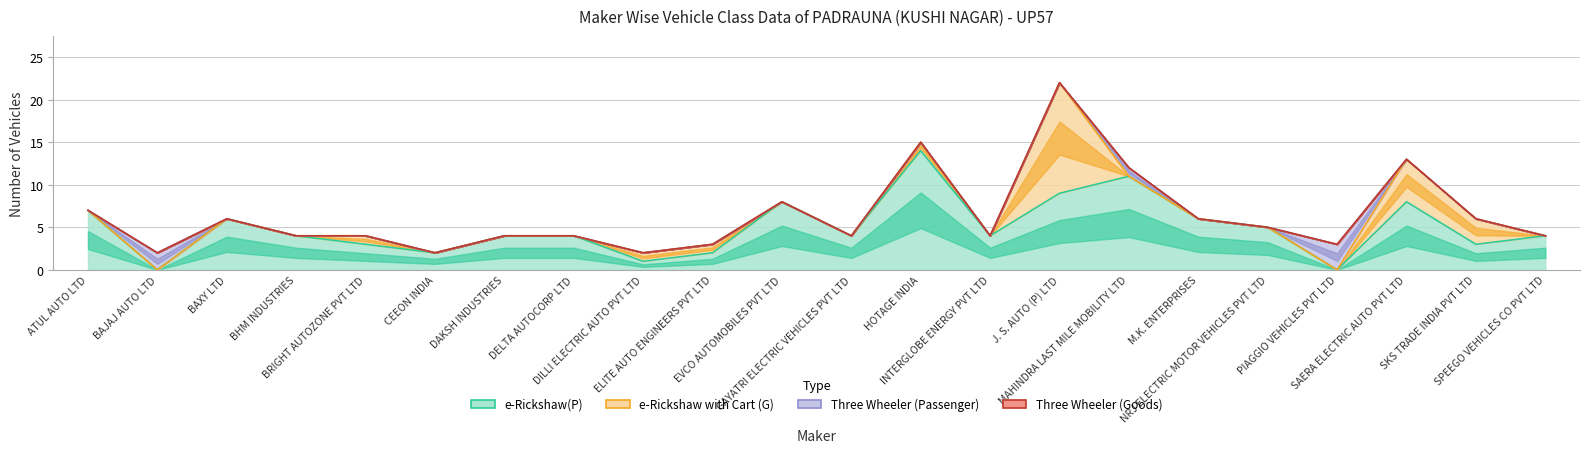

What is the label of the 1st point from the left?

ATUL AUTO LTD